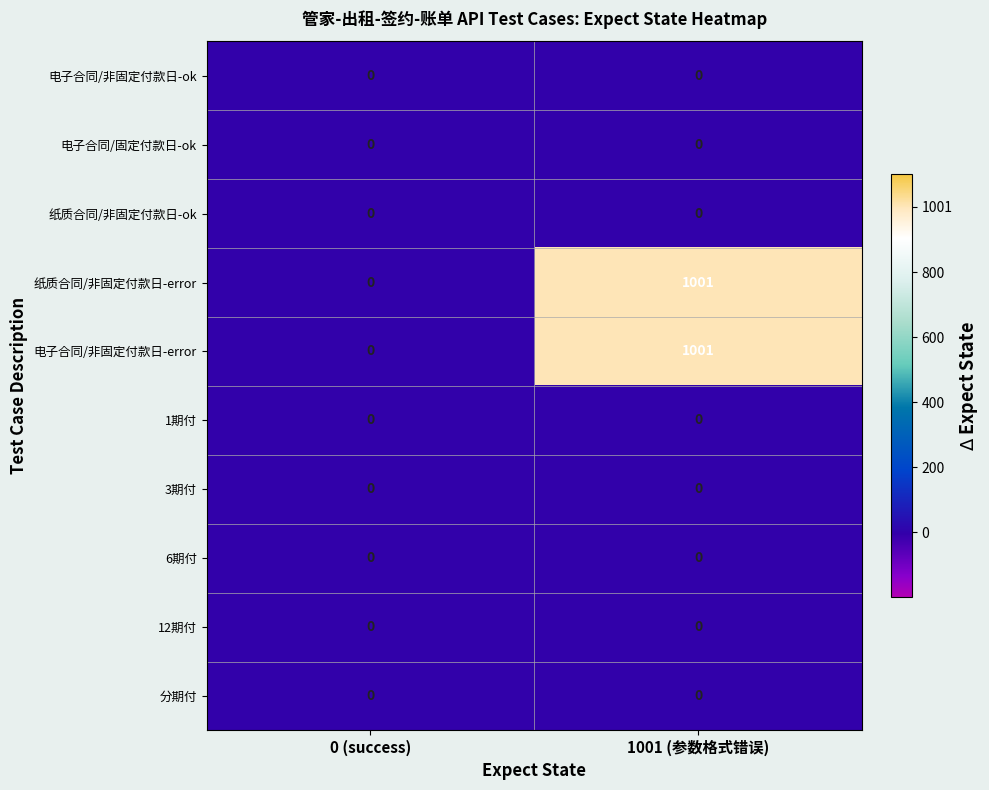

What is the maximum value shown in the chart?

1001